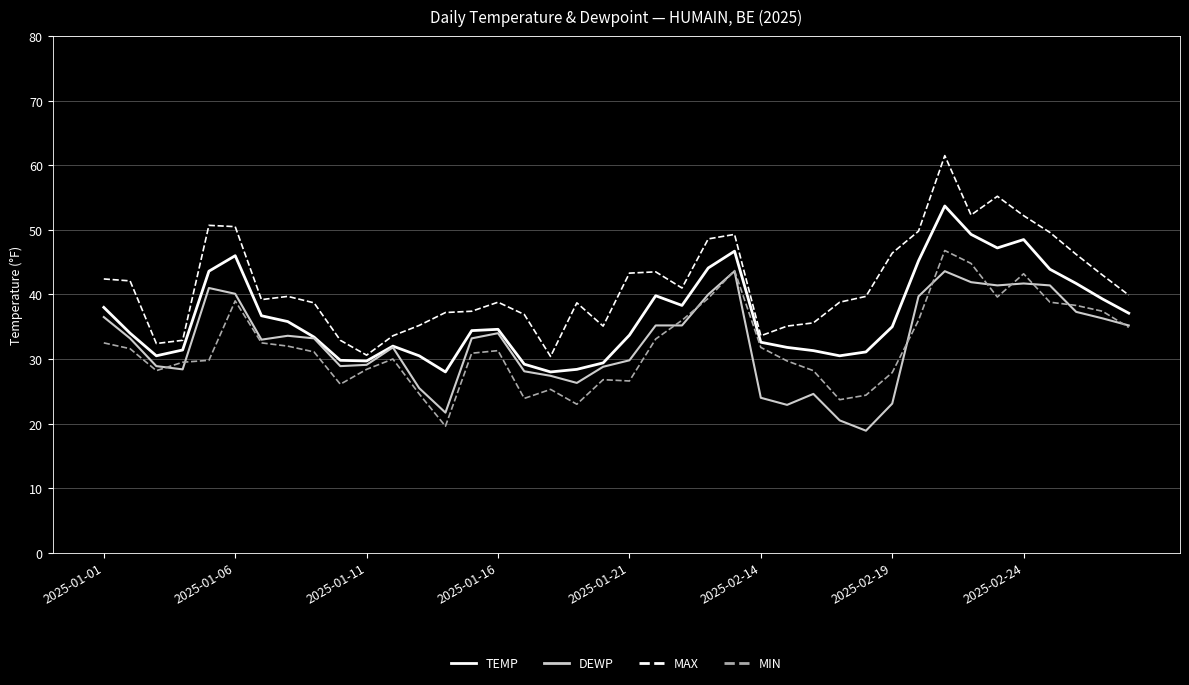

True or false: MIN and MAX intersect in this chart.

False